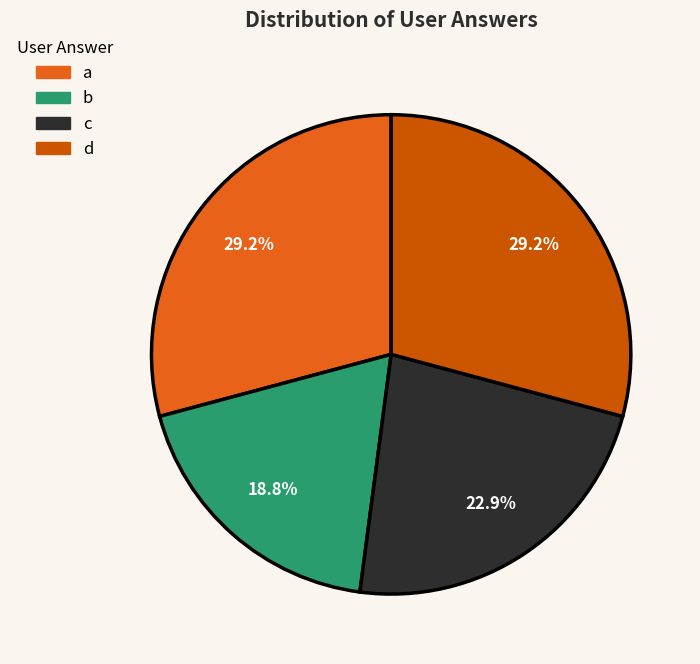

How many segments does this pie chart have?

4